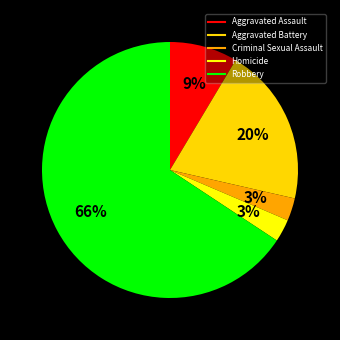

To the nearest percent, what percentage of the pie is Criminal Sexual Assault?

3%